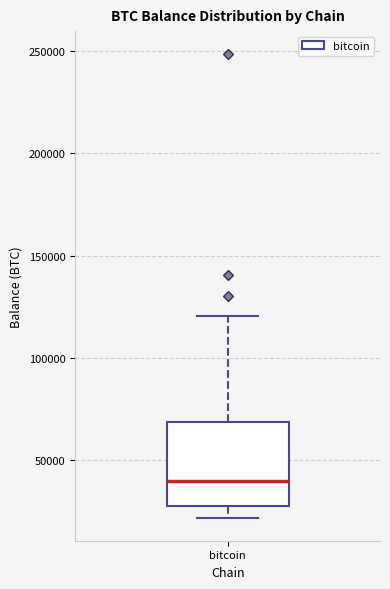

Where is the lower edge of the box for bitcoin on the y-axis? The values are not printed on the chart, so give them approximately, as read against the axis.

30000